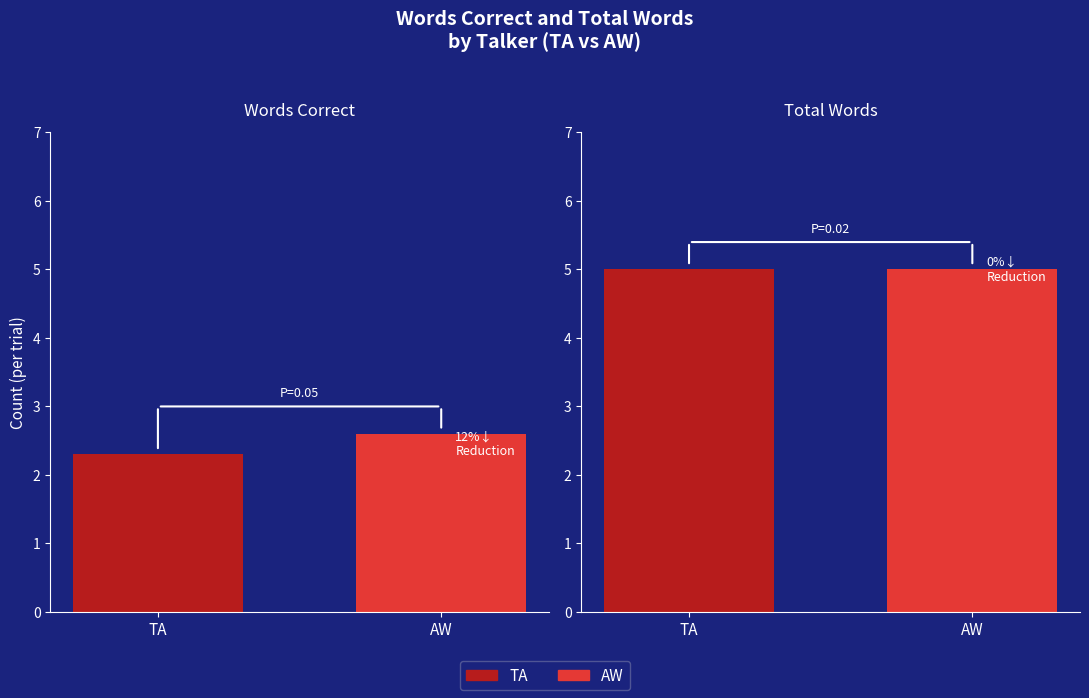

What is the smallest value displayed?

2.3